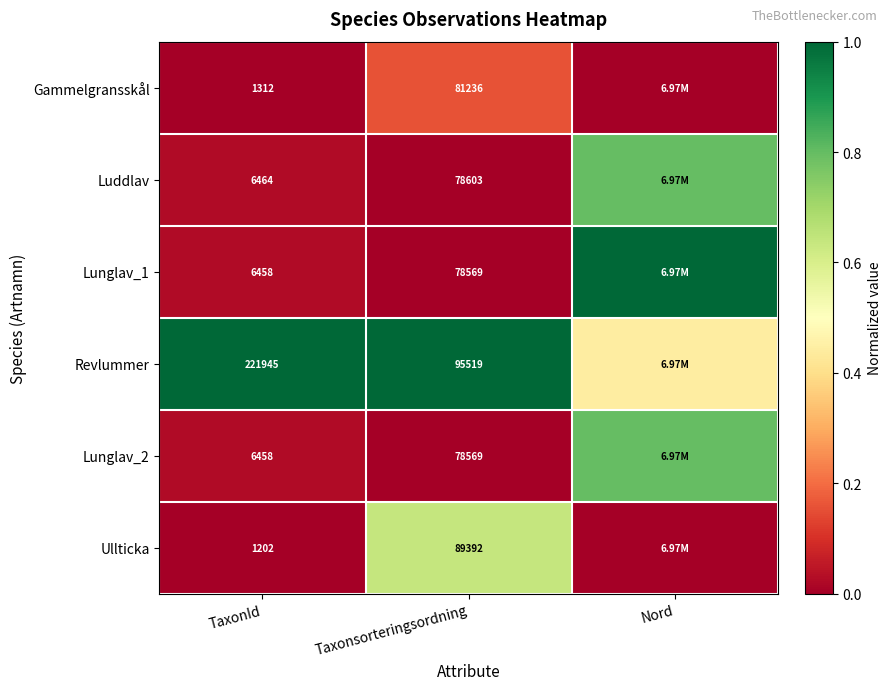

Between TaxonId and Taxonsorteringsordning, which series saw the biggest shift?

Revlummer